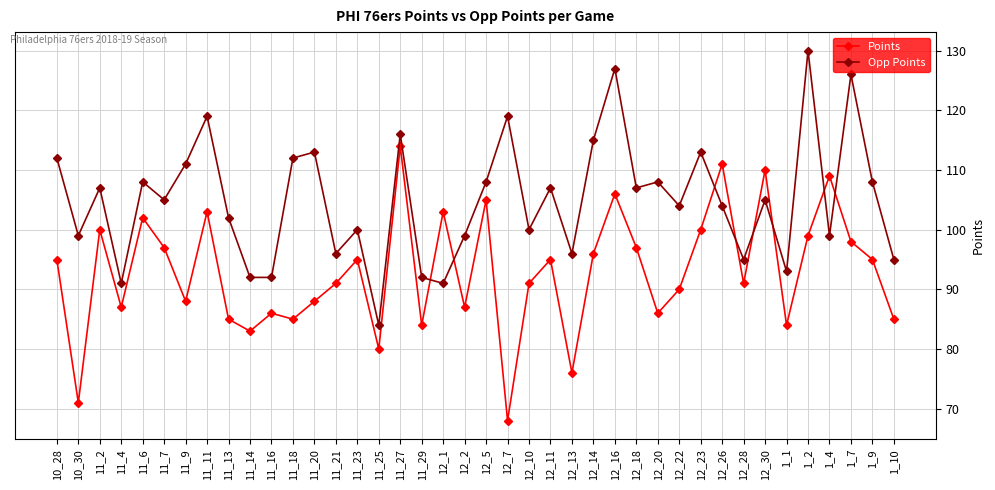

True or false: Points and Opp Points cross at least once.

True